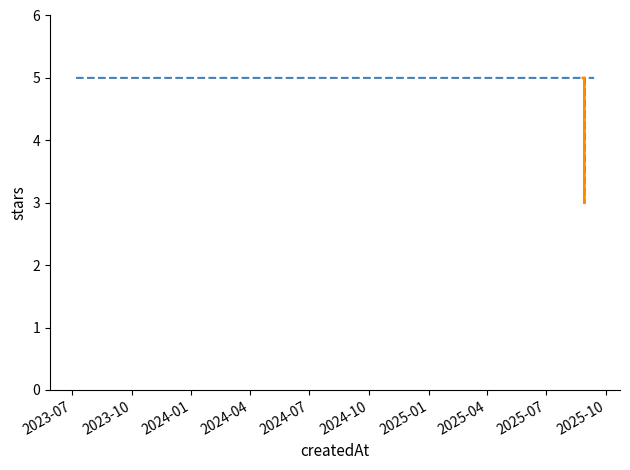

True or false: the data shows 5 at 2025-09-12.

True